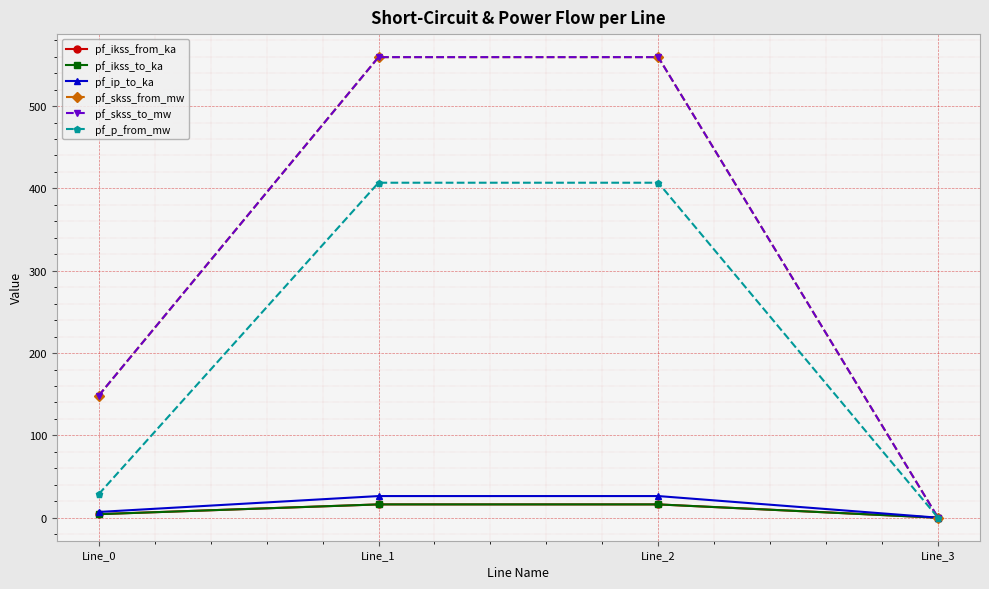

Between Line_2 and Line_3, which series saw the biggest shift?

pf_skss_from_mw